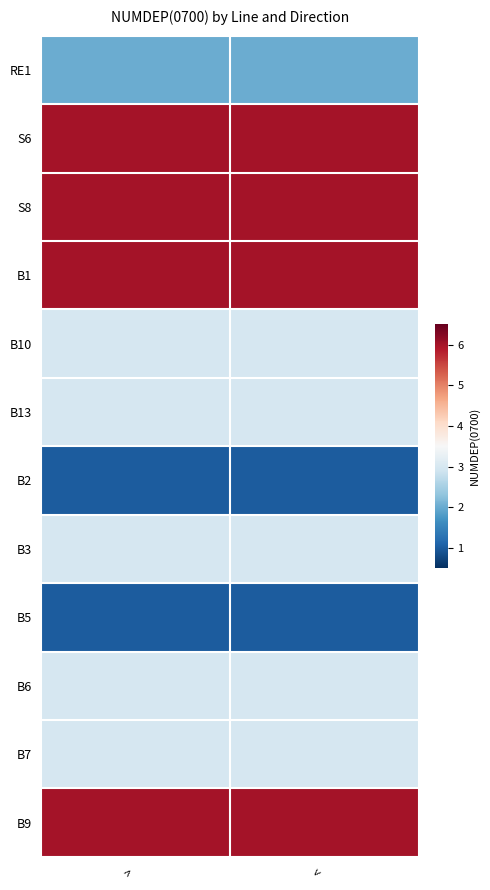

At how many categories does at least one series exceed 1?

2